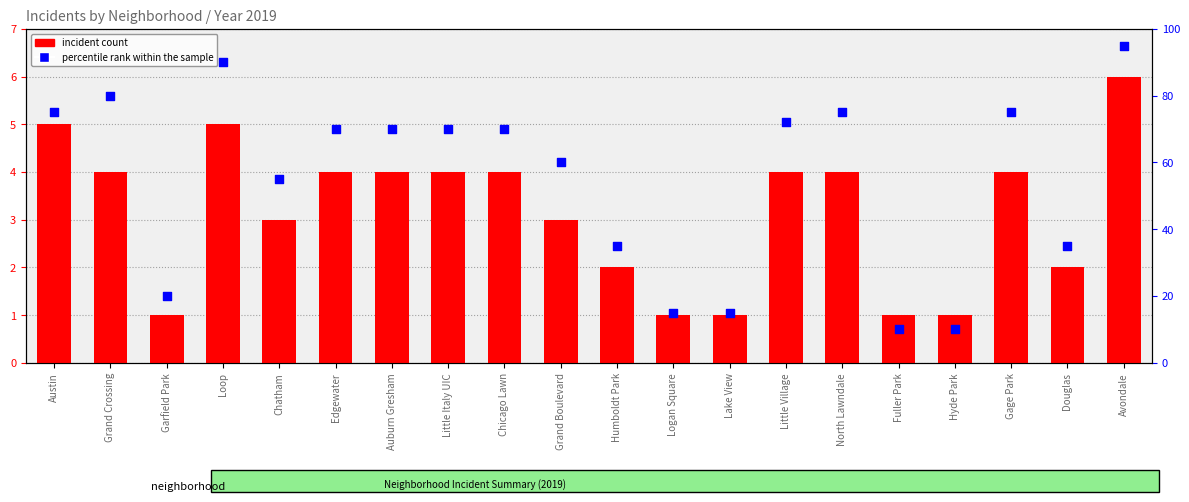

Which series has the largest total across all categories?

percentile rank within the sample